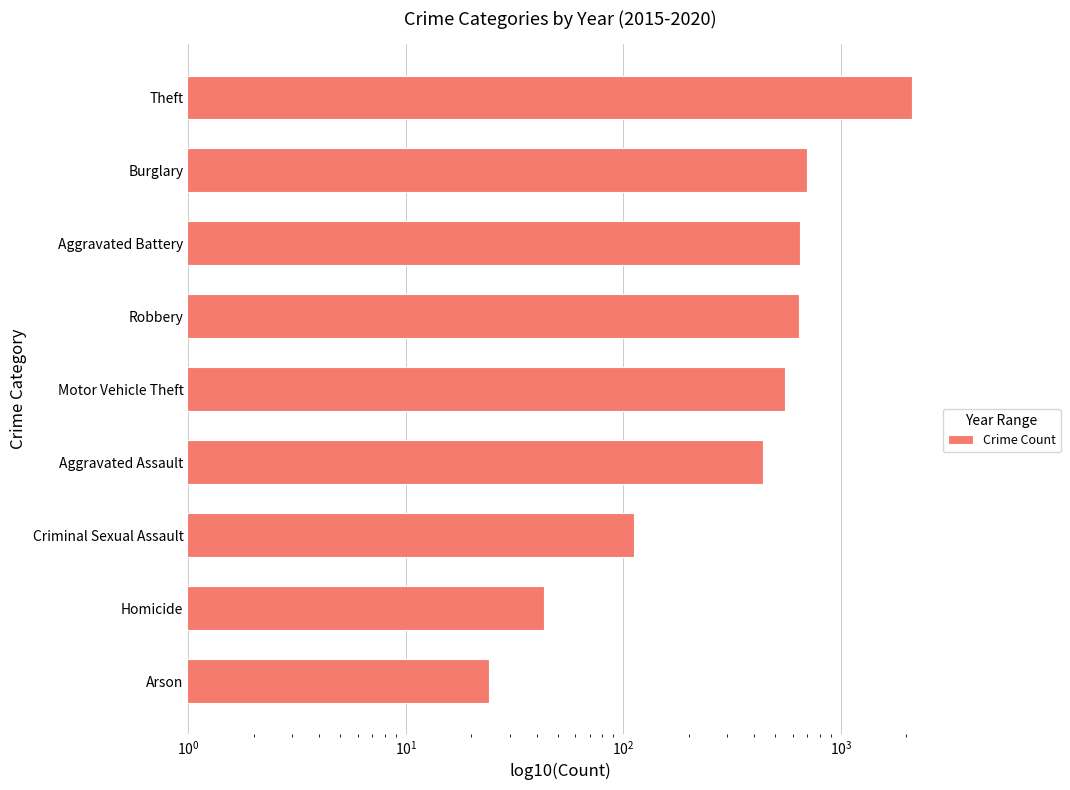

What is the ratio of the value at Theft to the value at Homicide?

49.2